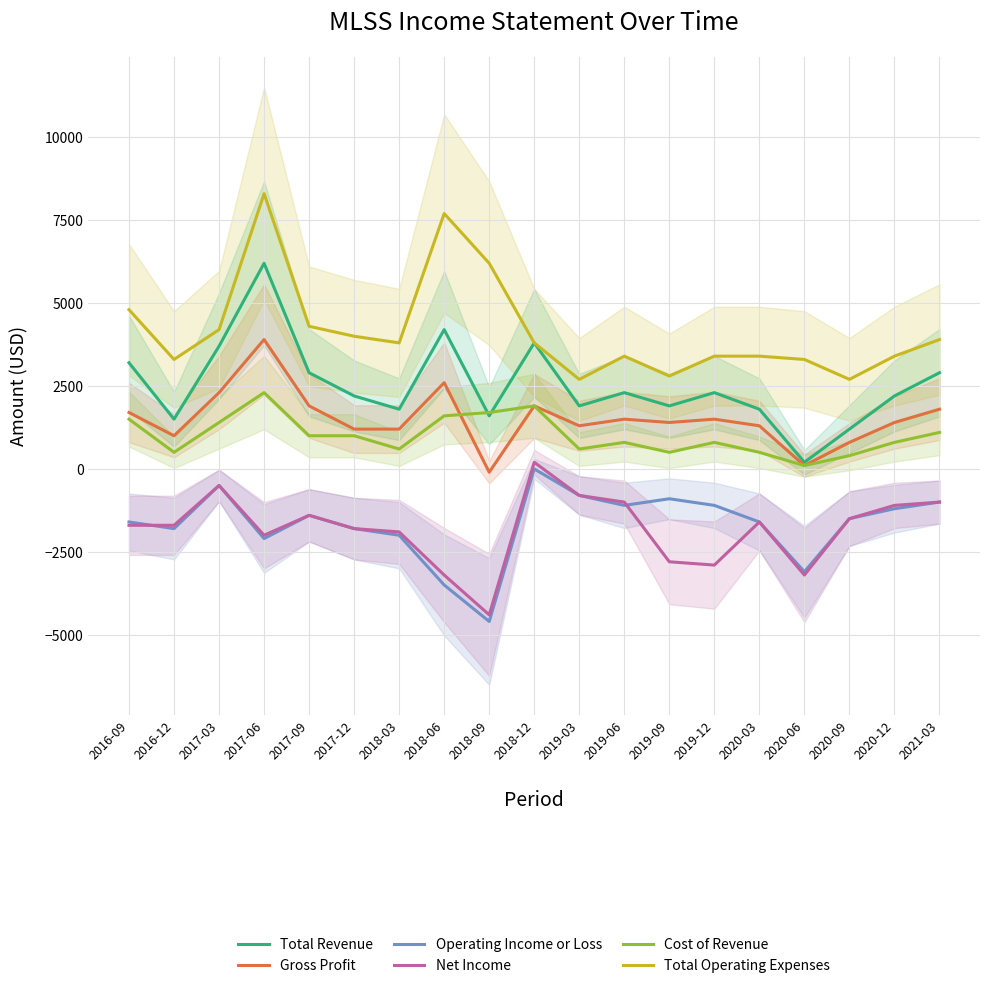

Reading left to right, transcribe all the data shown in this chart.

Total Revenue: 3200	1500	3700	6200	2900	2200	1800	4200	1600	3800	1900	2300	1900	2300	1800	200	1200	2200	2900
Gross Profit: 1700	1000	2300	3900	1900	1200	1200	2600	-100	1900	1300	1500	1400	1500	1300	100	800	1400	1800
Operating Income or Loss: -1600	-1800	-500	-2100	-1400	-1800	-2000	-3500	-4600	0	-800	-1100	-900	-1100	-1600	-3100	-1500	-1200	-1000
Net Income: -1700	-1700	-500	-2000	-1400	-1800	-1900	-3200	-4400	200	-800	-1000	-2800	-2900	-1600	-3200	-1500	-1100	-1000
Cost of Revenue: 1500	500	1400	2300	1000	1000	600	1600	1700	1900	600	800	500	800	500	100	400	800	1100
Total Operating Expenses: 4800	3300	4200	8300	4300	4000	3800	7700	6200	3800	2700	3400	2800	3400	3400	3300	2700	3400	3900